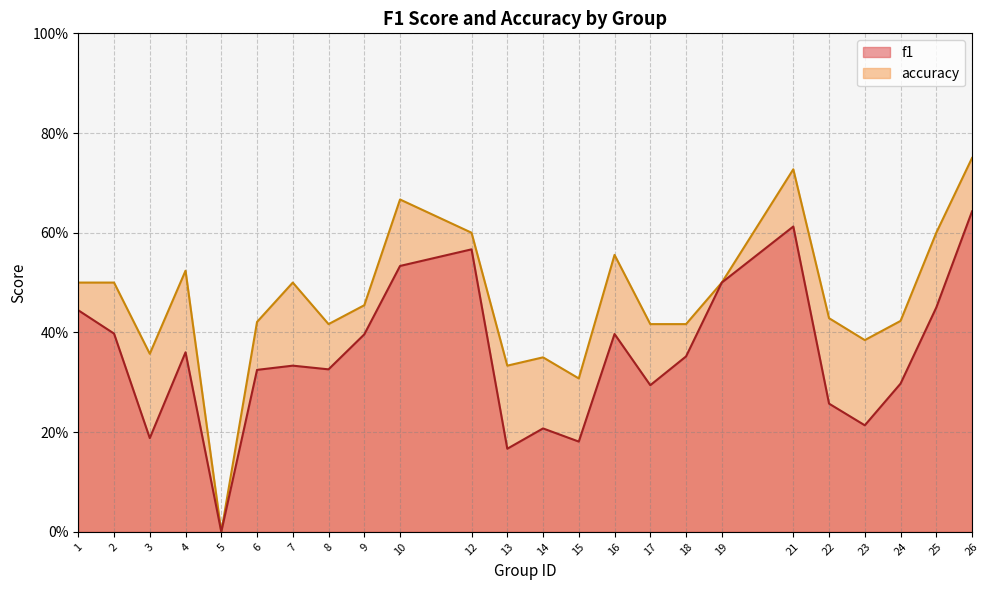

How many lines are shown in the chart?

2